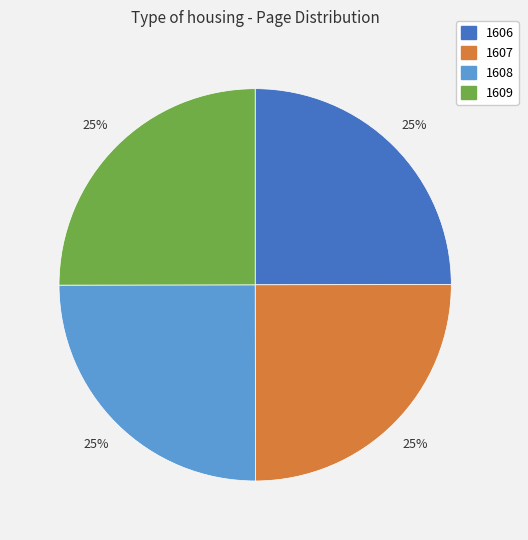

To the nearest percent, what is the combined percentage of 1609 and 1608?

50%